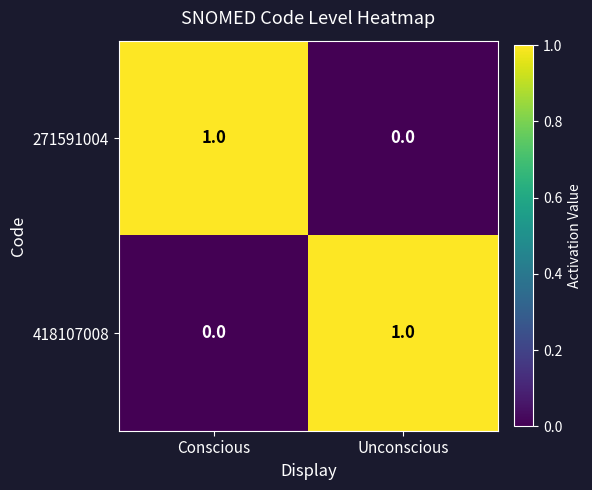

True or false: 271591004 has a value of 1 at Unconscious.

False